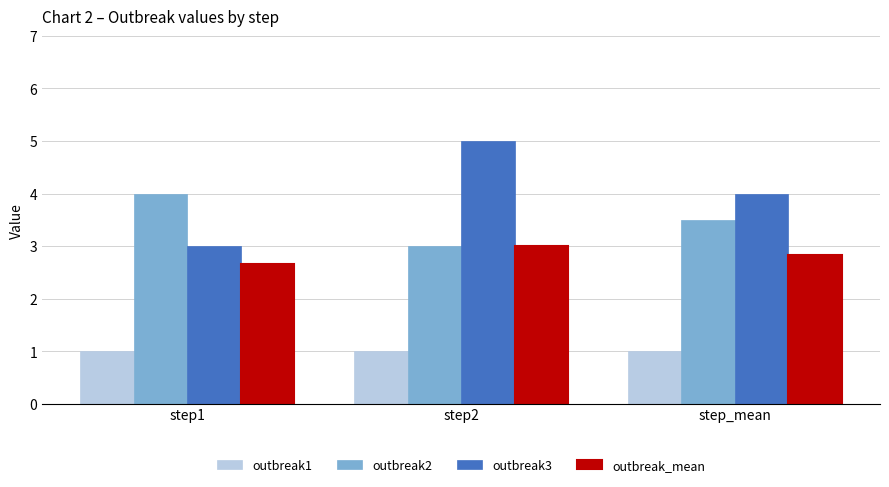

Reading left to right, list all the values displayed in this chart.

outbreak1: 1.0	1.0	1.0
outbreak2: 4.0	3.0	3.5
outbreak3: 3.0	5.0	4.0
outbreak_mean: 2.7	3.0	2.8